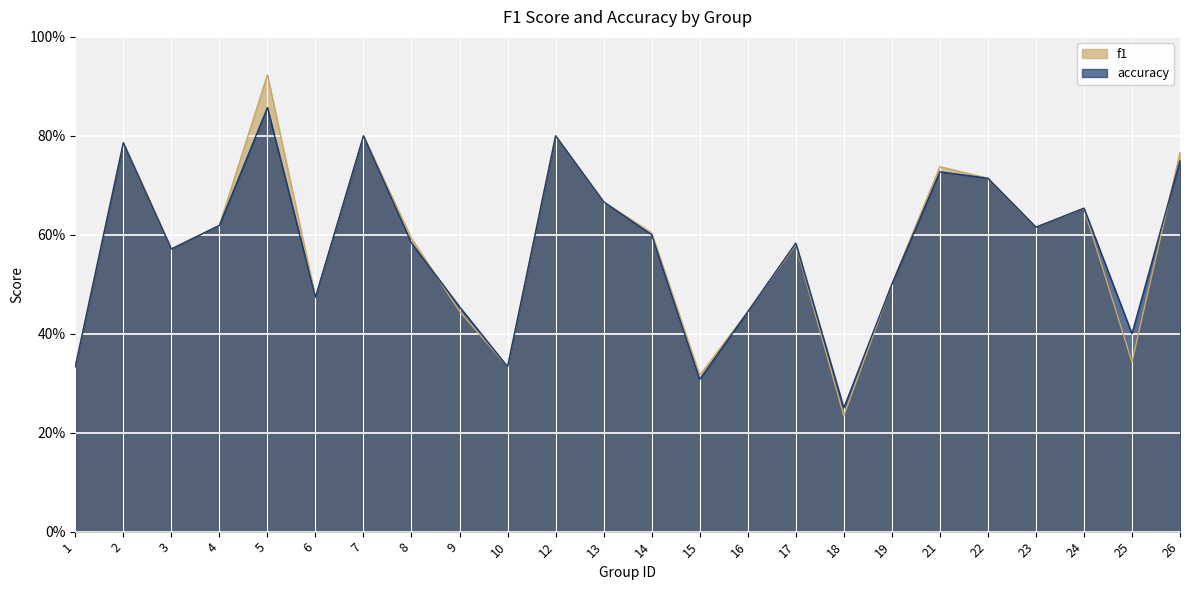

True or false: accuracy has a value of 0.7 at 21.

True